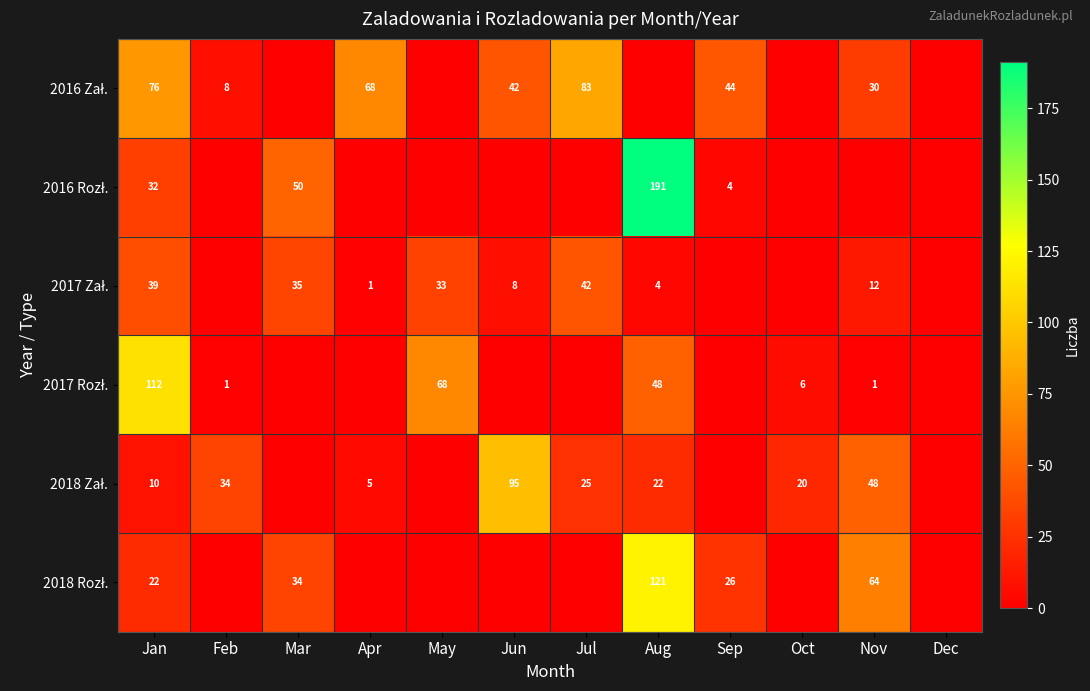

At which category does the chart reach its minimum across all series?

Mar